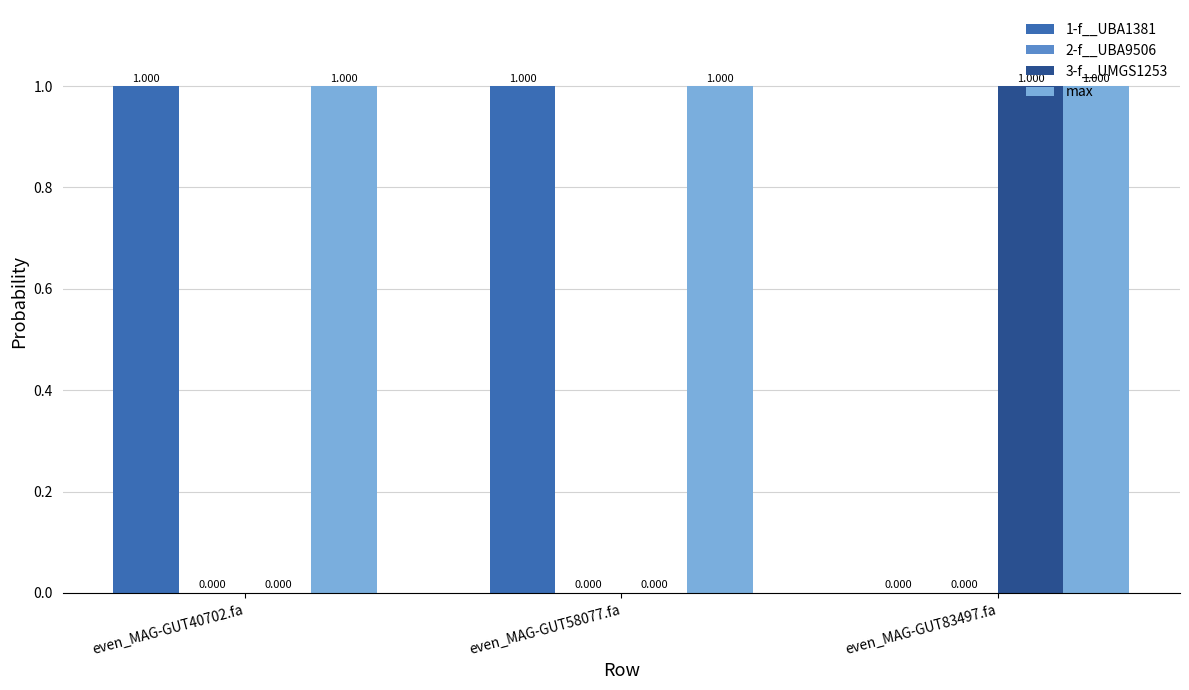

Count the number of data series in this chart.

4